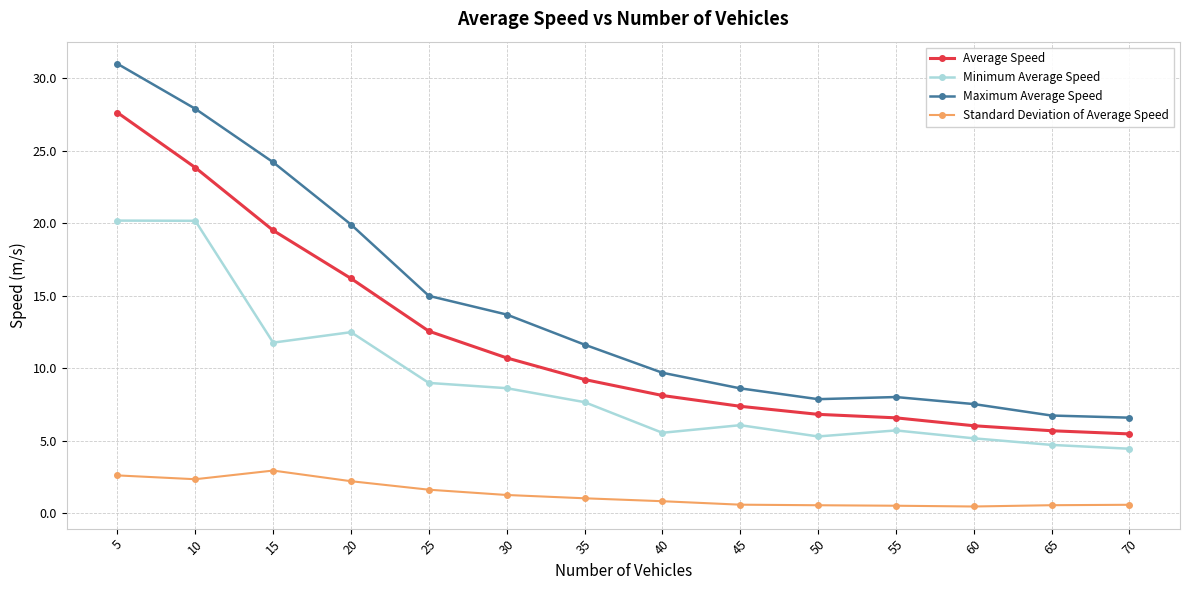

What is the difference between the second highest and second lowest values in the Minimum Average Speed series?

15.4